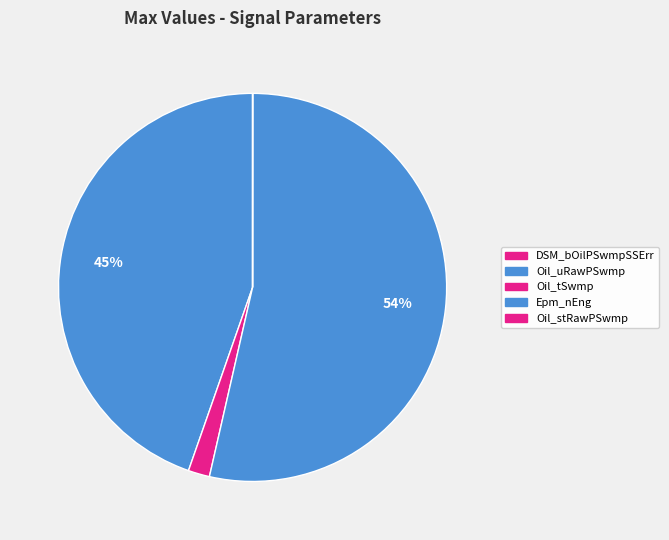

Between Oil_tSwmp and DSM_bOilPSwmpSSErr, which is larger?

Oil_tSwmp